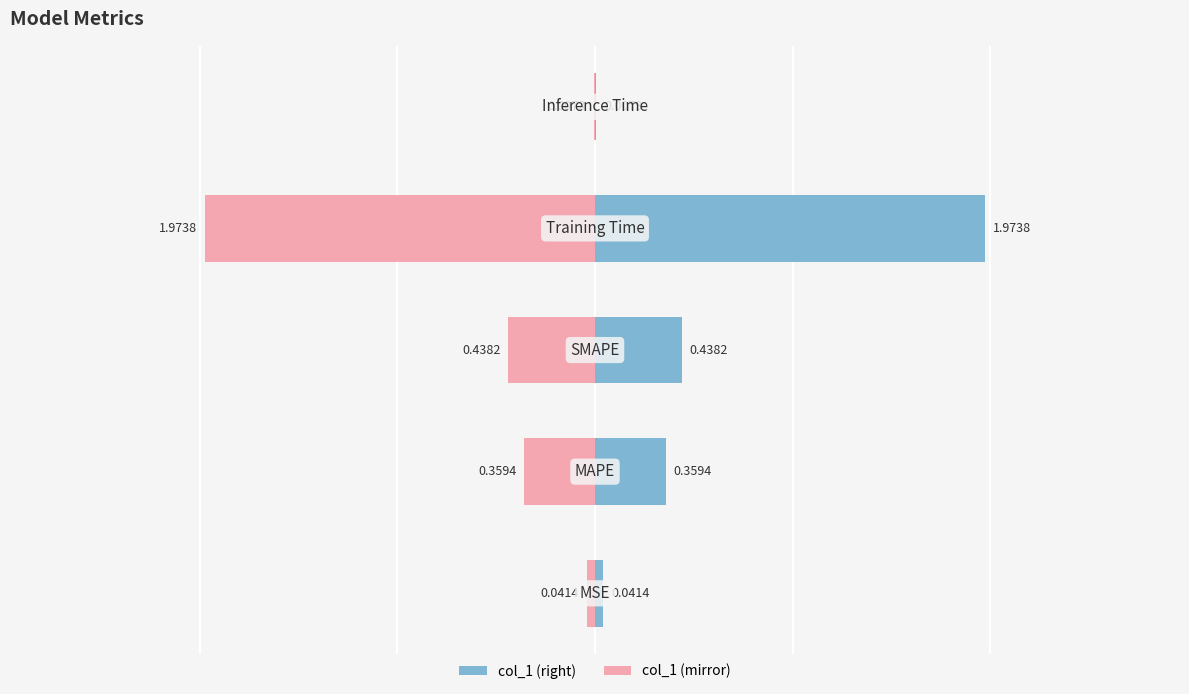

List the labels in order of value, largest first.

3, 2, 1, 0, 4